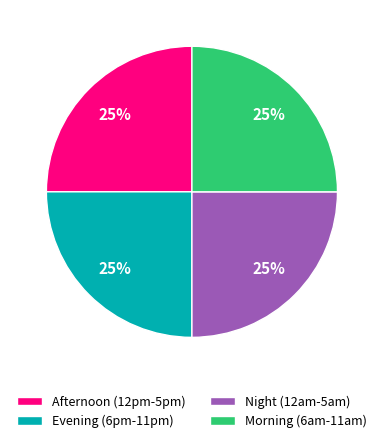

Approximately how many times larger is the value at Afternoon (12pm-5pm) compared to Morning (6am-11am)?

1.0